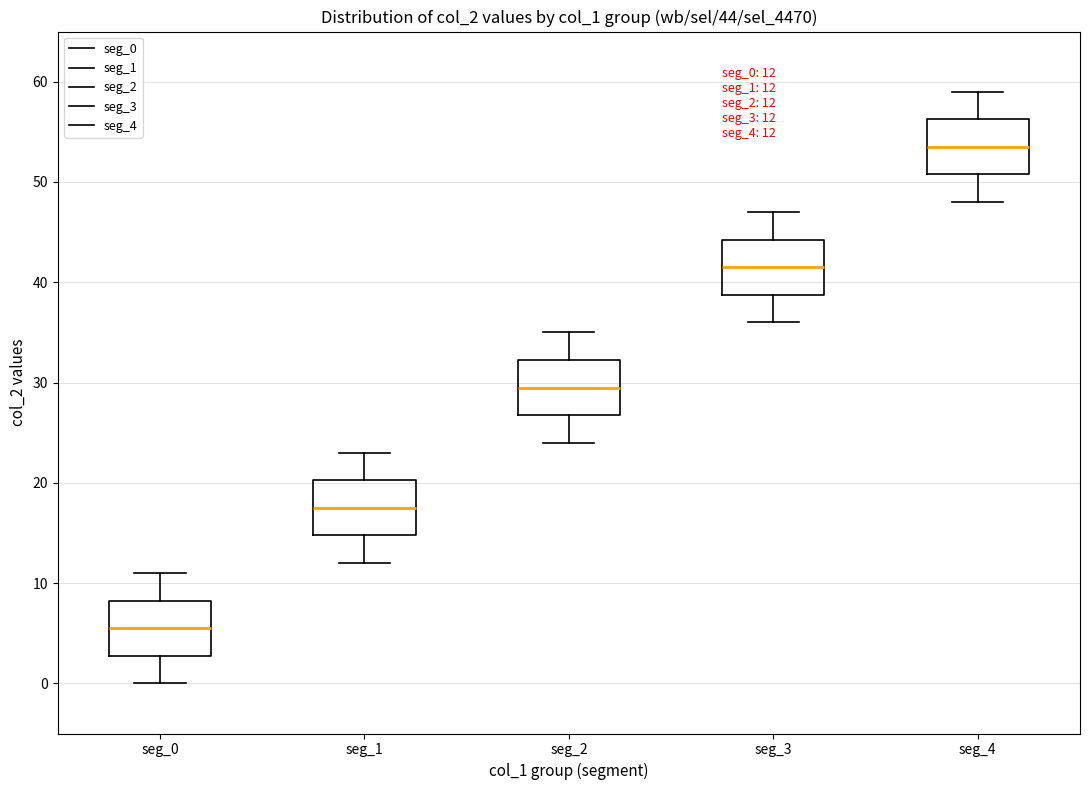

Which box's median line is the highest?

seg_4